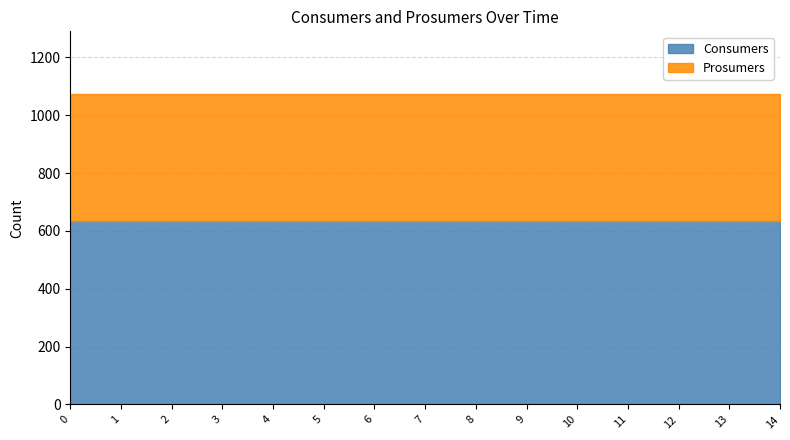

What is the value of the Consumers point at the 10th from the left?

635